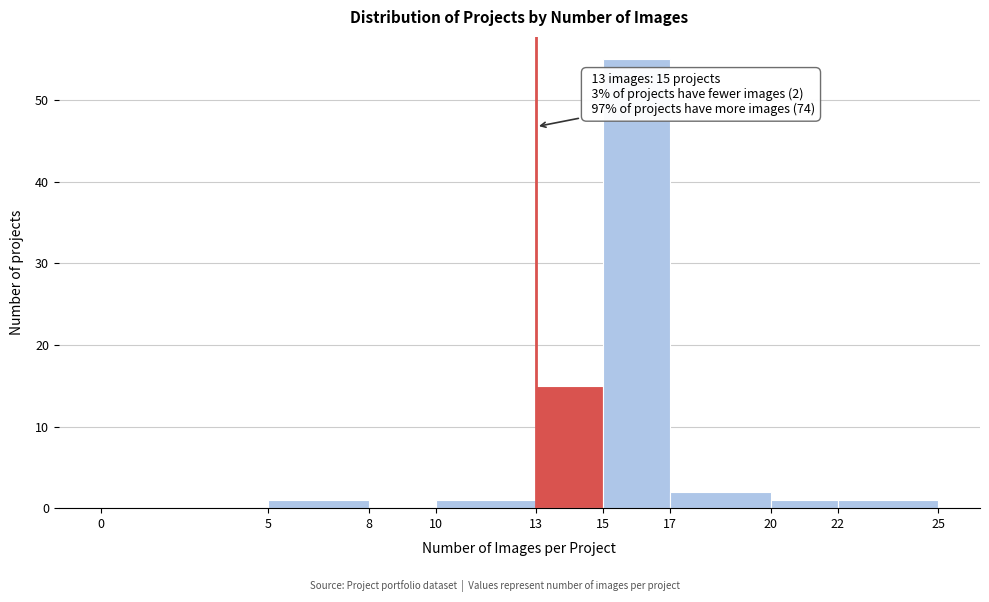

Which range on the x-axis has the tallest bar?

15 to 17